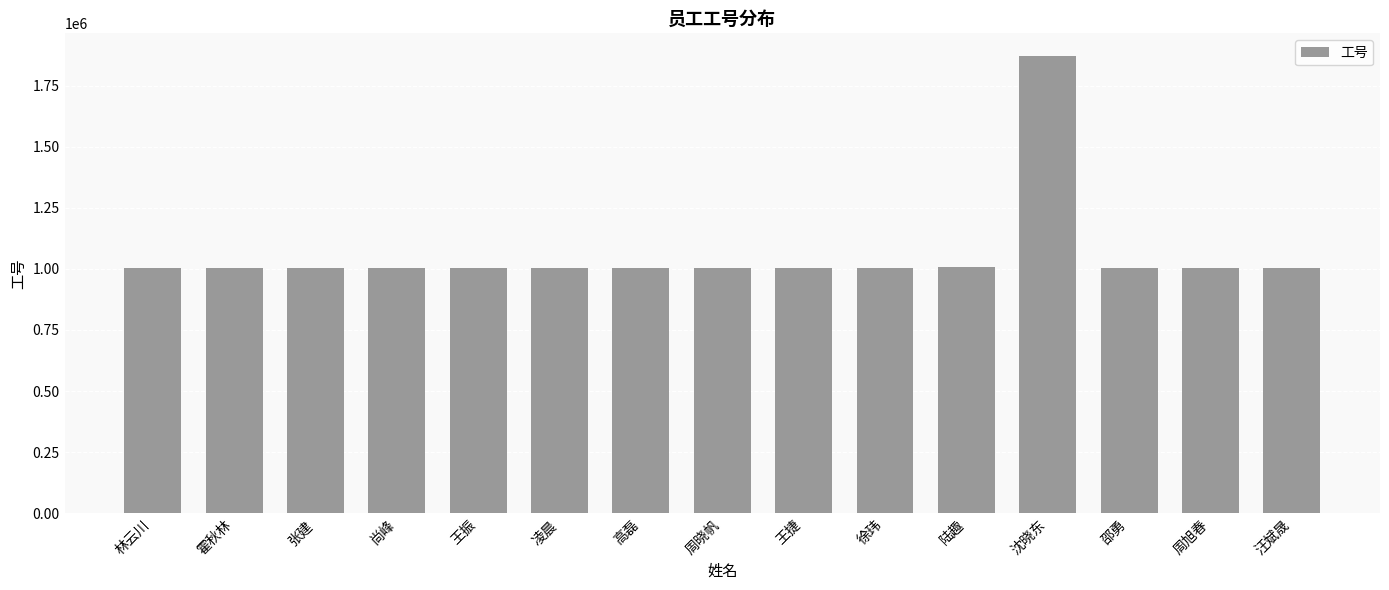

Approximately how many times larger is the value at 邵勇 compared to 汪斌晟?

1.0